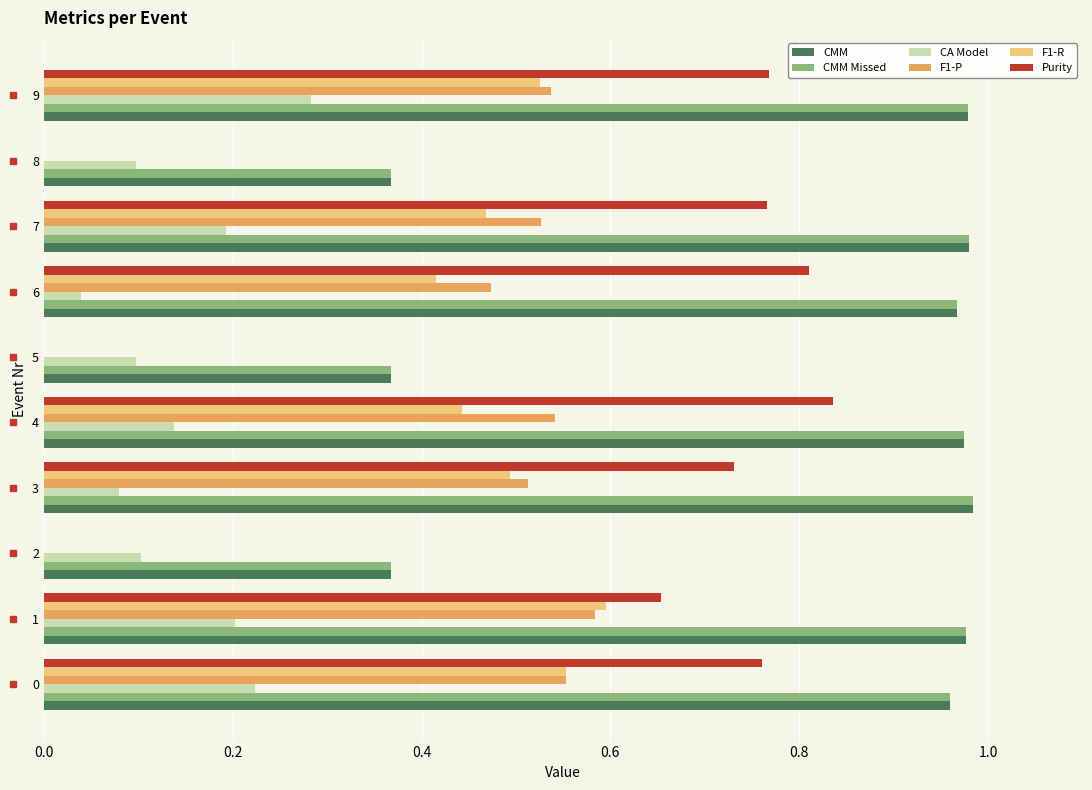

Is the value of CMM at 3 greater than the value of CA Model at 7?

Yes